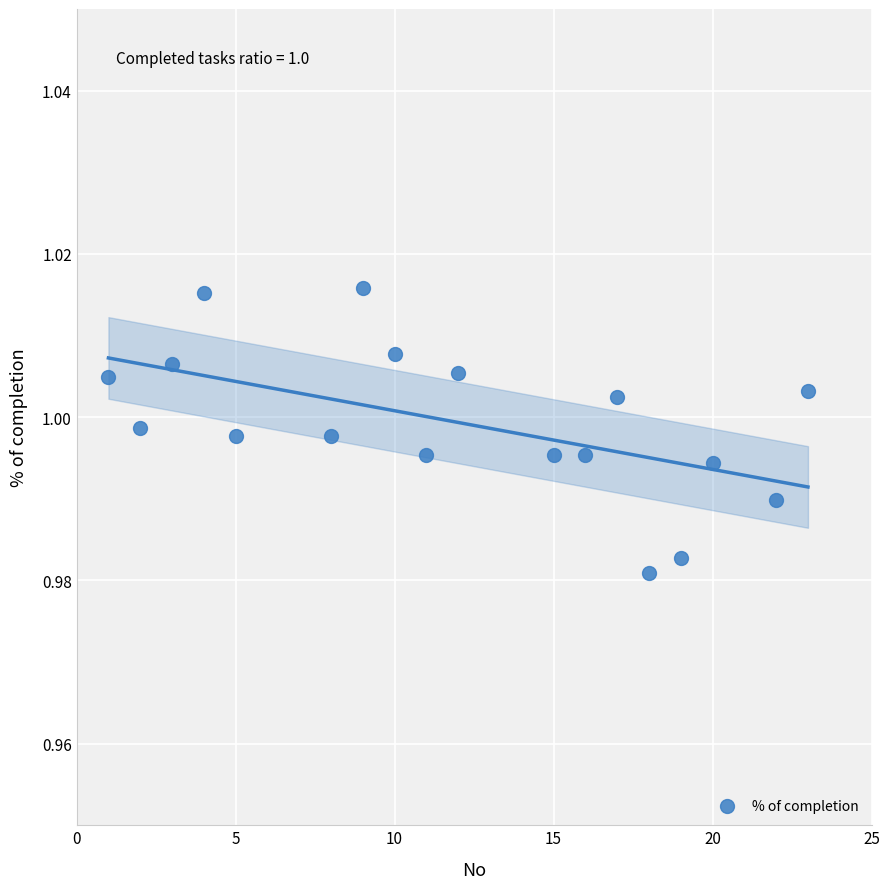

What is the range of X values (max minus min)?

22.0